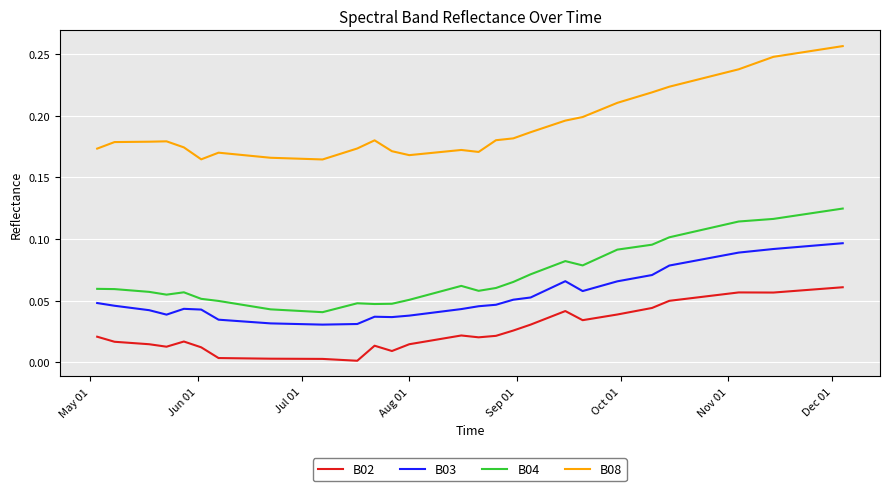

List the series in order of their peak value, lowest first.

B02, B03, B04, B08